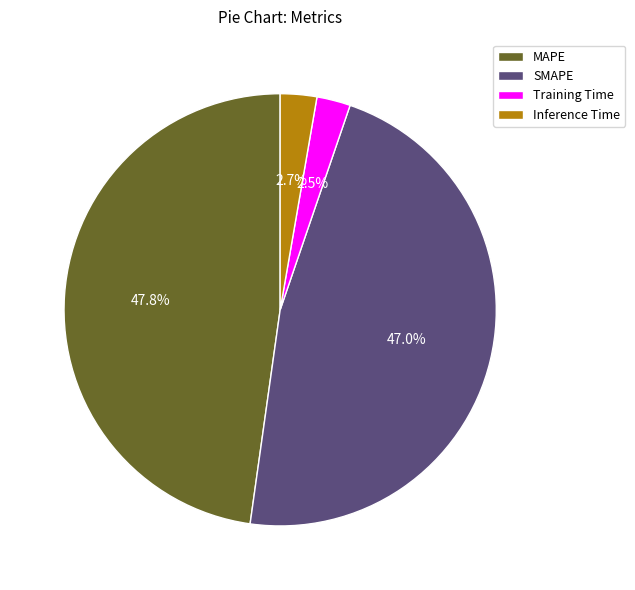

To the nearest percent, what is the average slice percentage?

25%